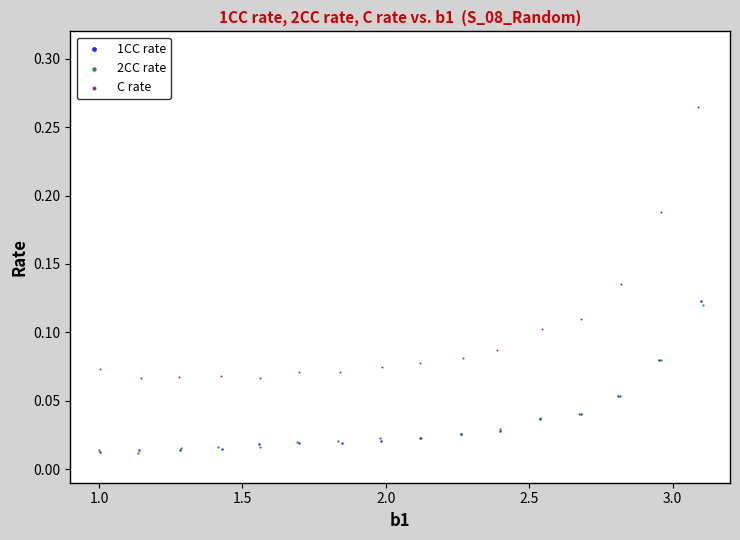

Which series reaches the maximum Y coordinate?

C rate